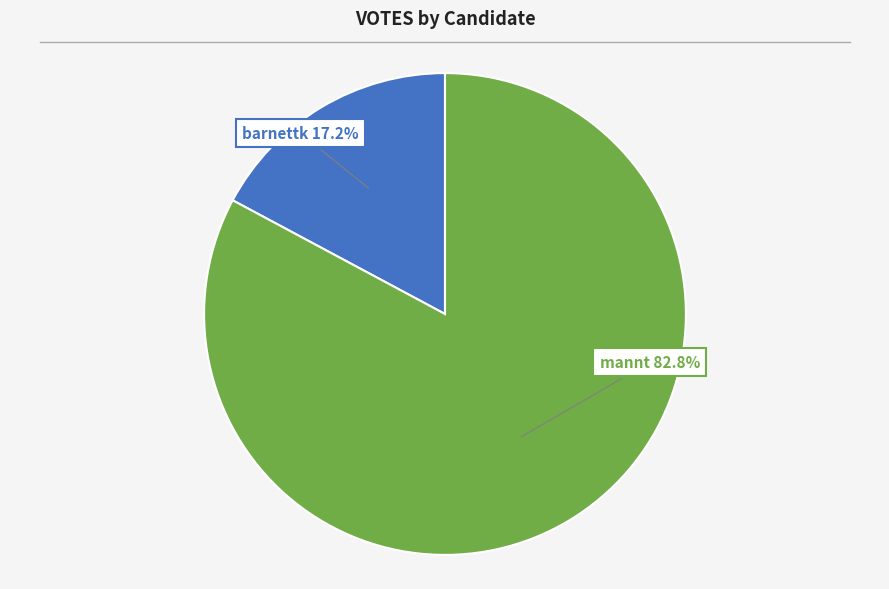

What is the smallest slice in the pie chart?

barnettk